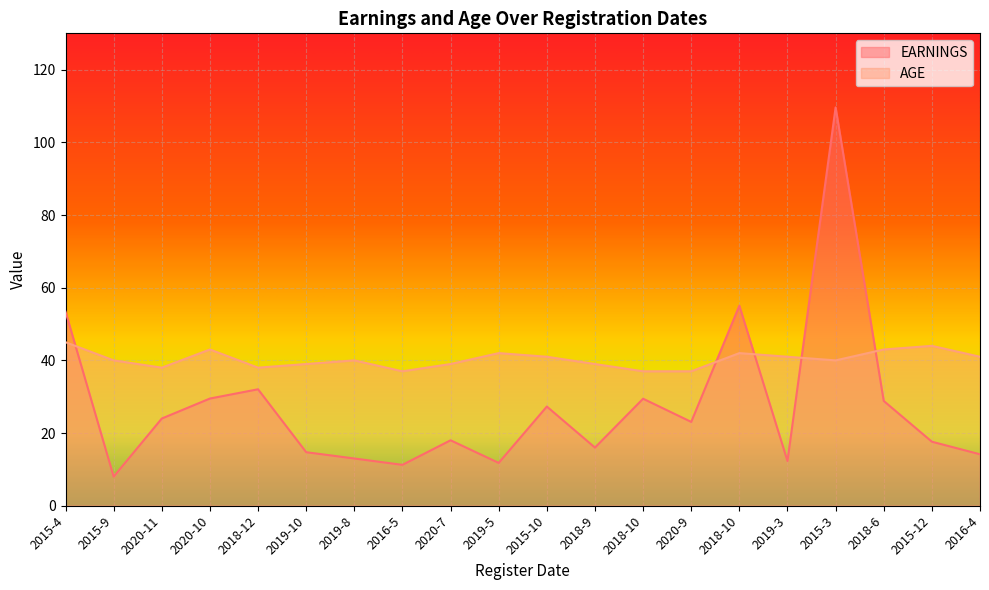

How many times do EARNINGS and AGE cross each other?

5